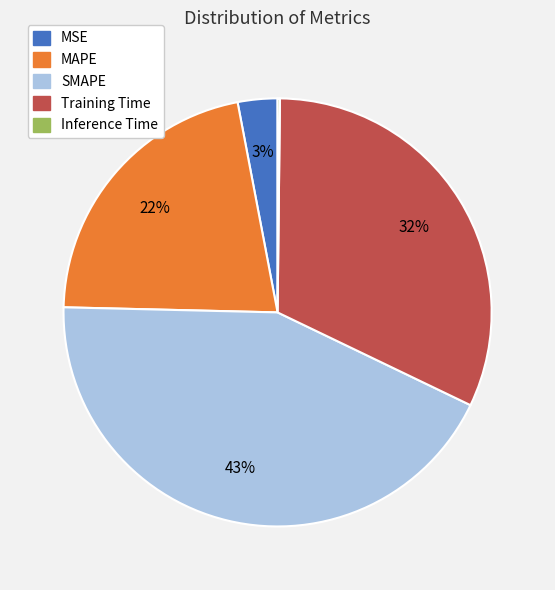

To the nearest percent, what is the average slice percentage?

20%